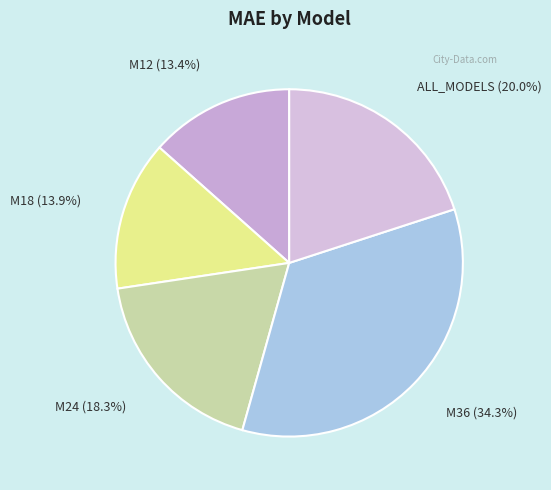

Does M24 represent more than half of the total?

No